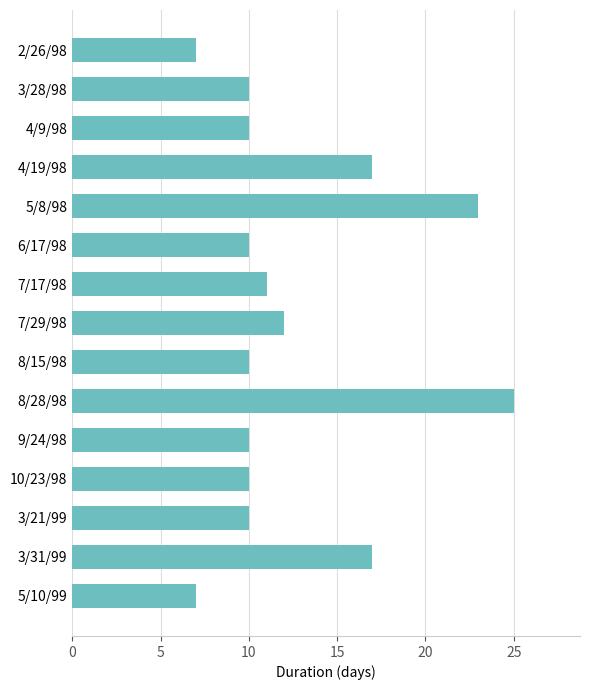

What is the maximum value shown in the chart?

25